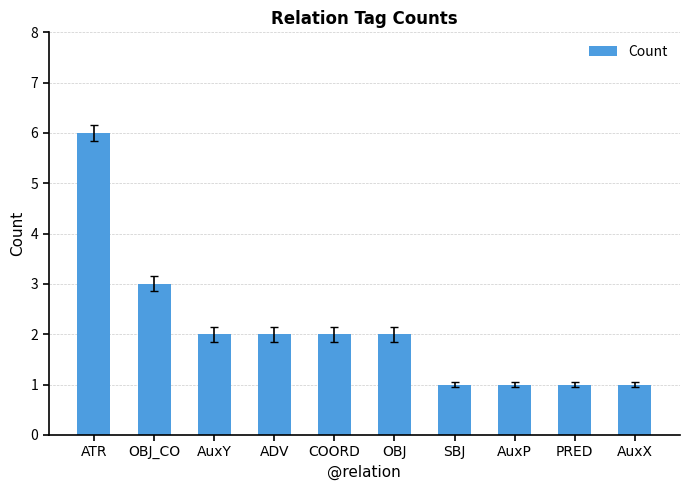

What position from the right is ATR?

10